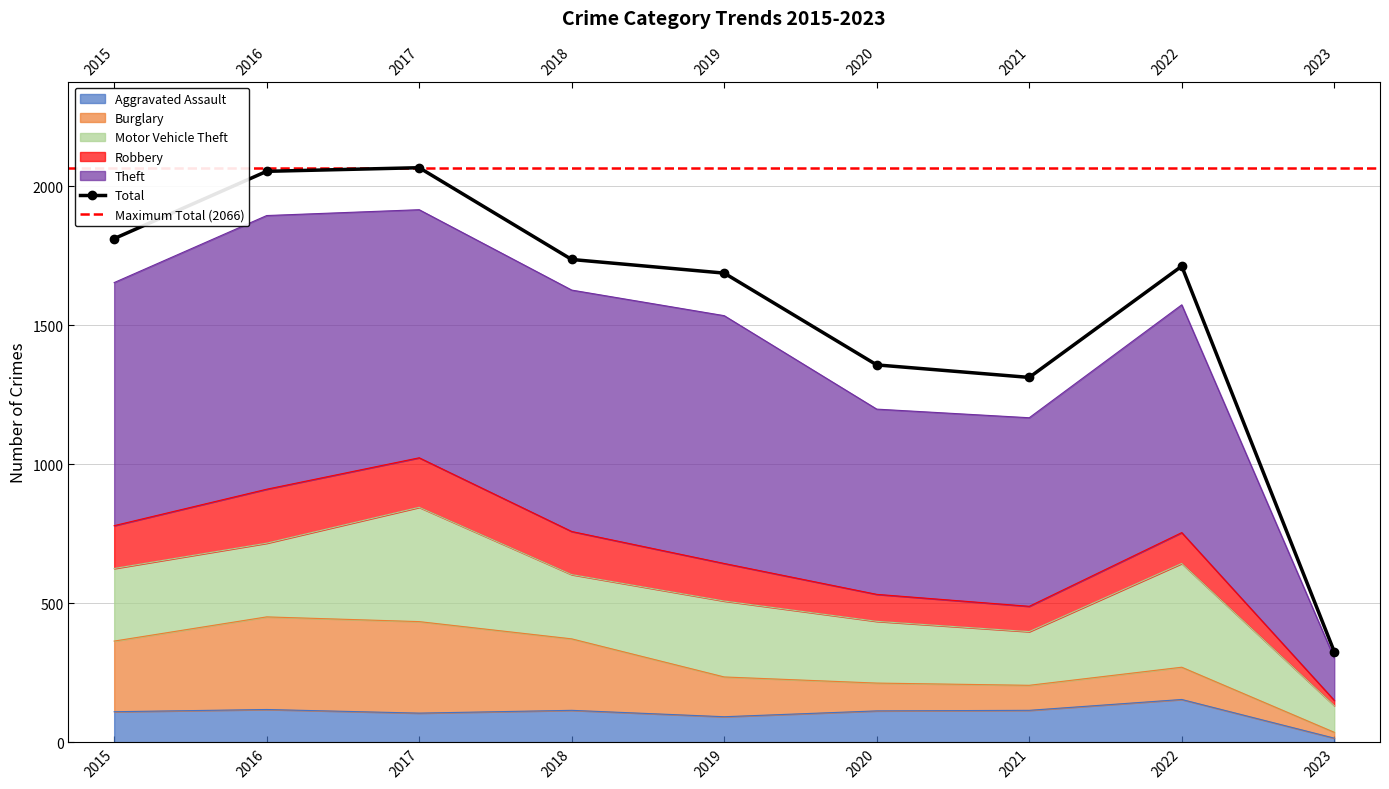

What is the total value across all series at 2019?

3313